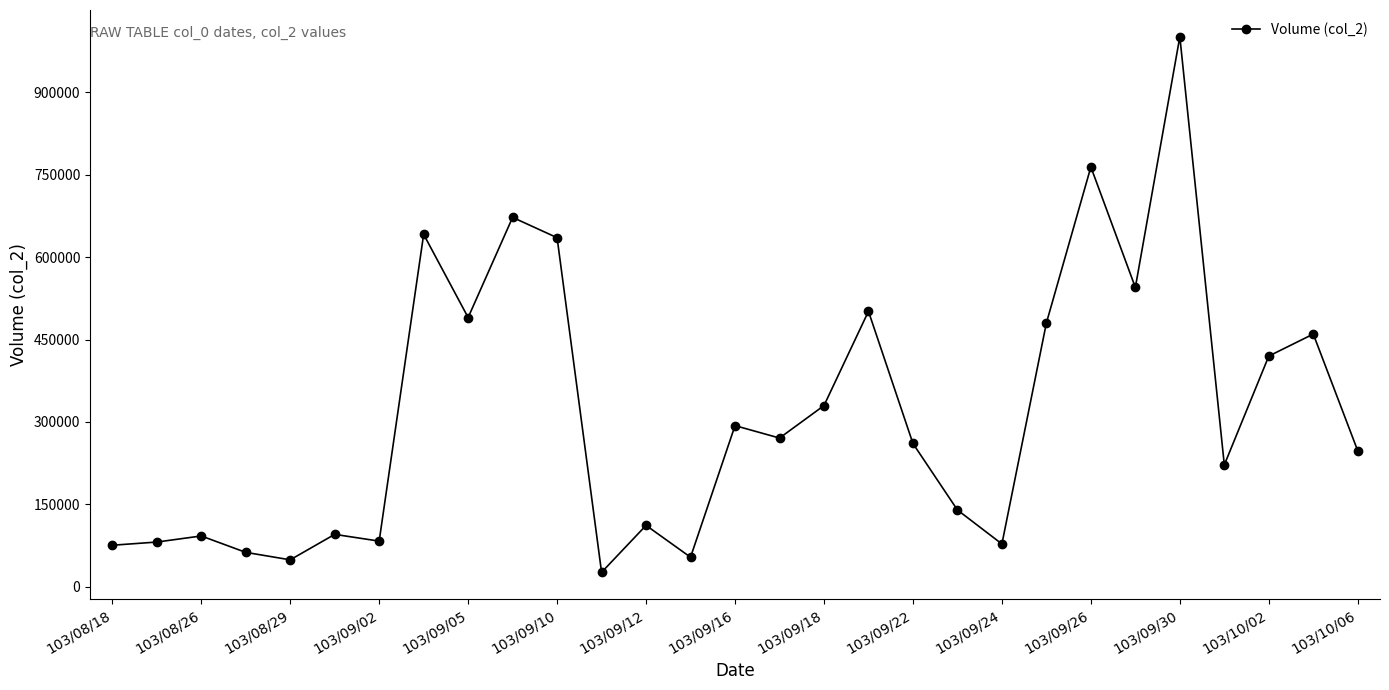

What is the sum of all values?

9180330